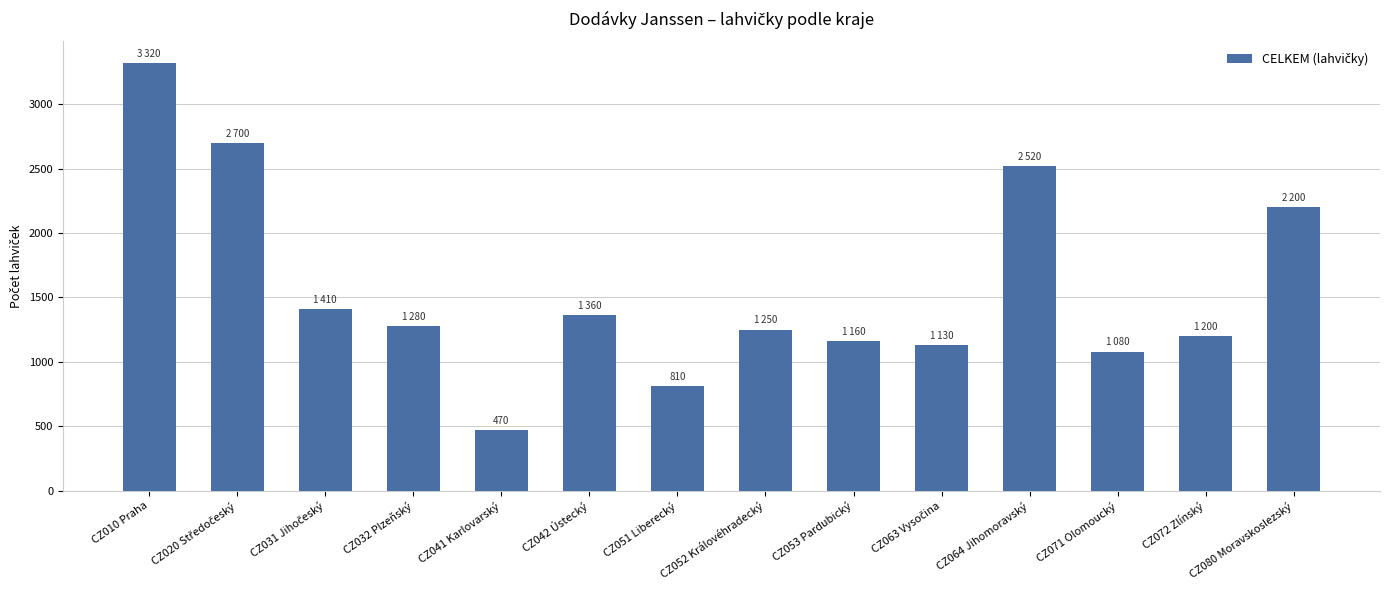

Which has a higher value, CZ080 Moravskoslezský or CZ072 Zlínský?

CZ080 Moravskoslezský